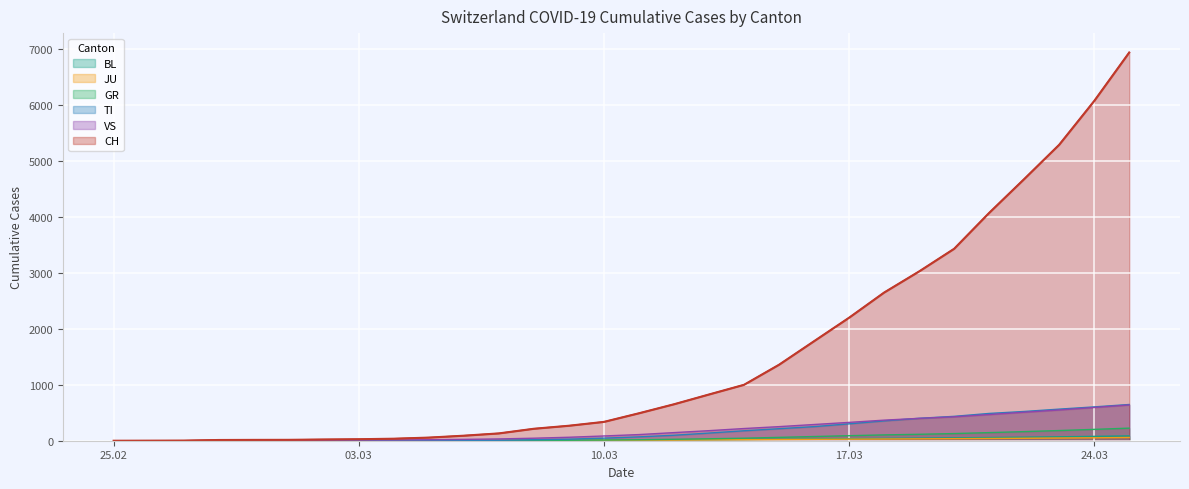

Which series has the widest spread of values?

CH